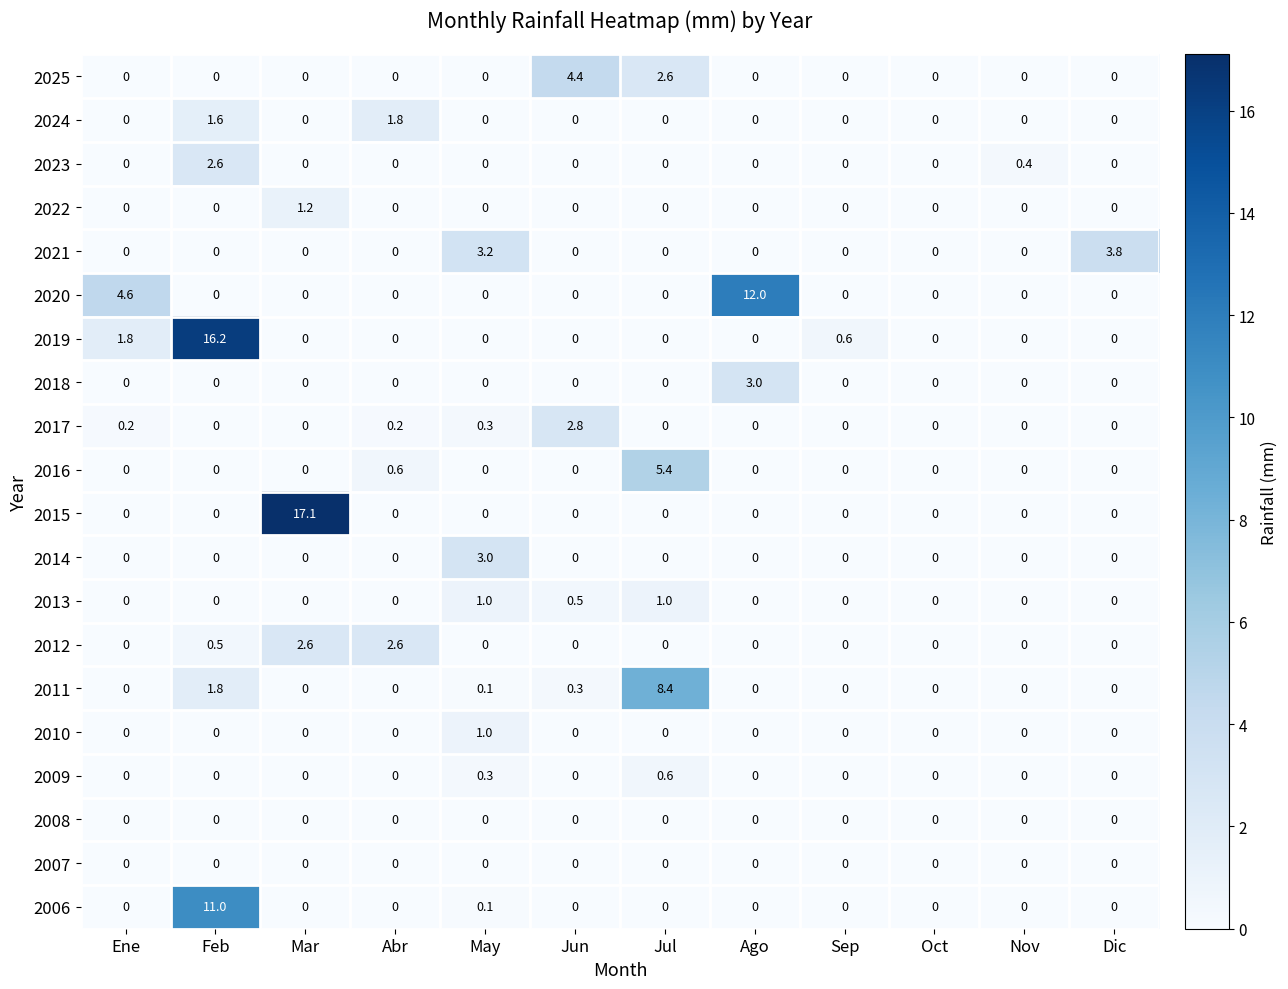

The 2022 series shows 0.4 at Mar. True or false?

False